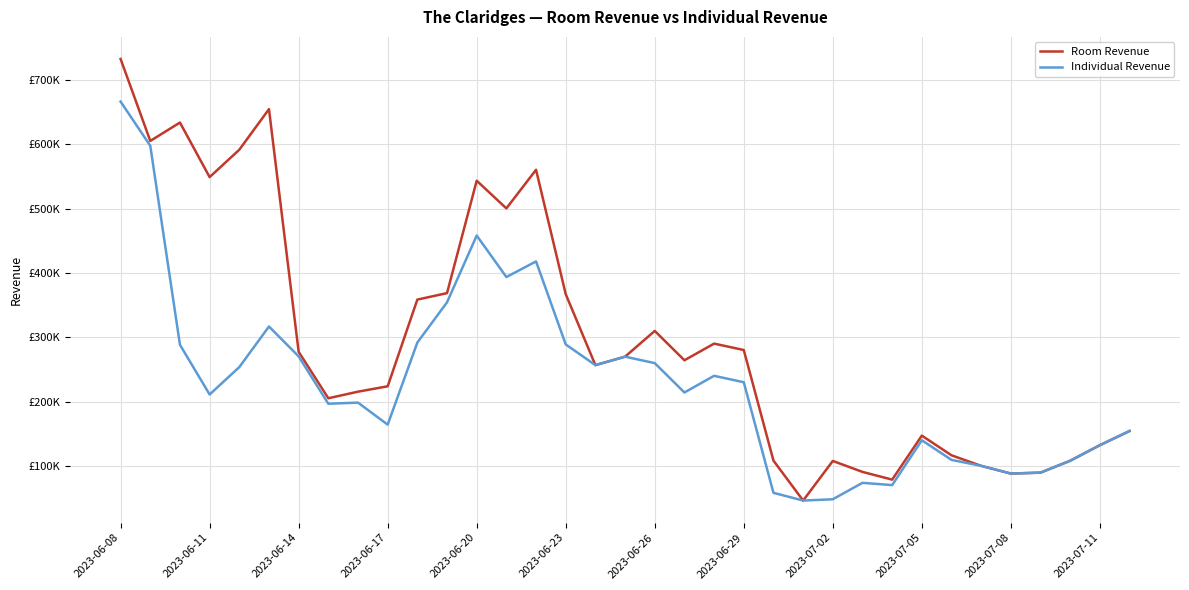

Rank the series by their maximum value, from lowest to highest.

Individual Revenue, Room Revenue